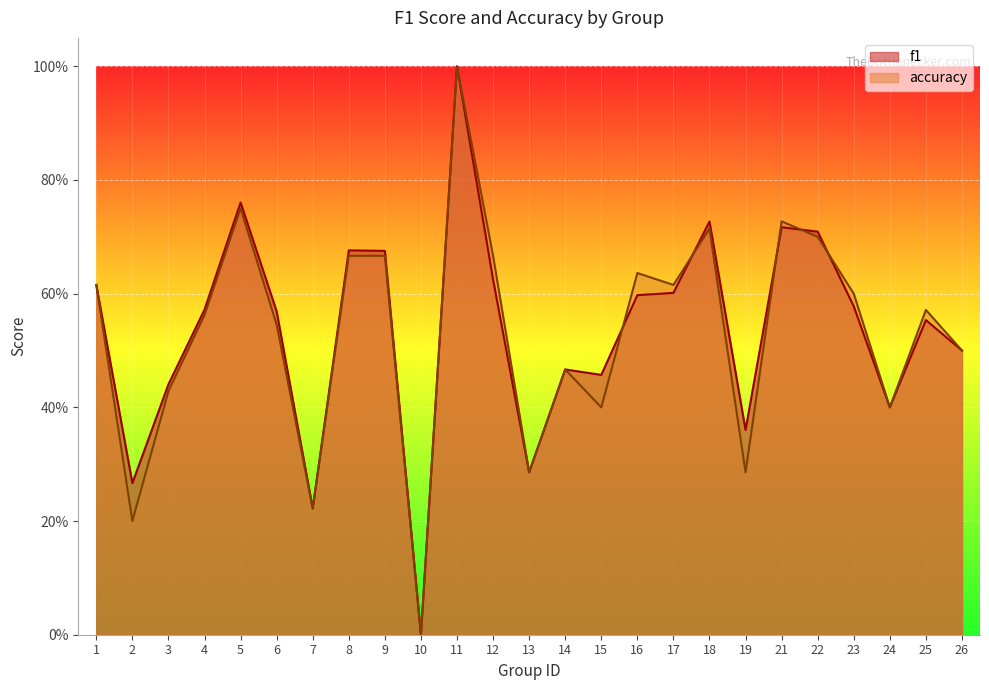

Is the value of accuracy at 5 greater than the value of f1 at 25?

Yes